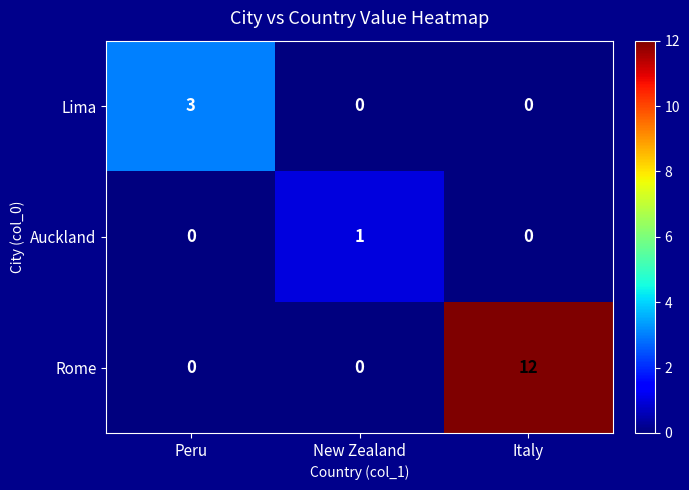

What is the total value across all series at Peru?

3